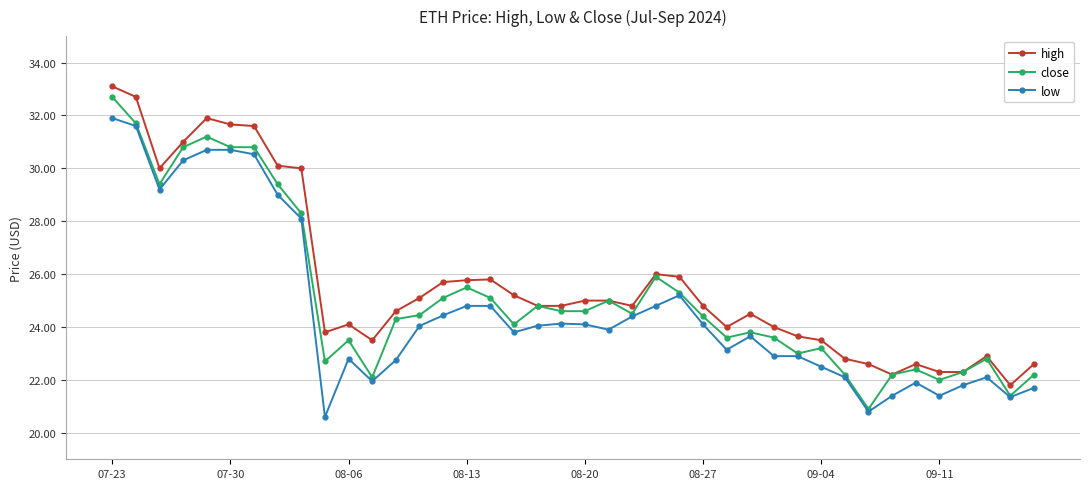

What is the maximum value shown in the chart?

33.1